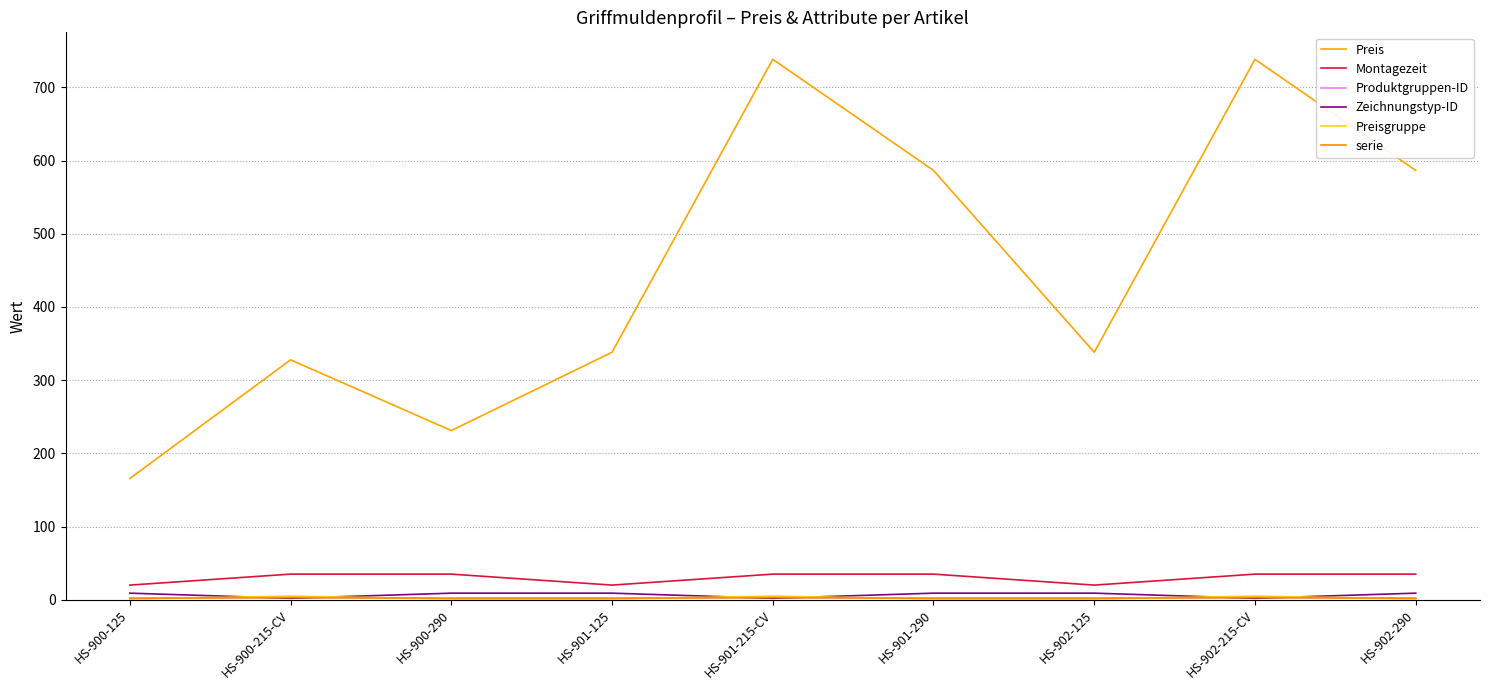

List the labels in order of serie value, largest first.

HS-900-215-CV, HS-901-215-CV, HS-902-215-CV, HS-900-125, HS-900-290, HS-901-125, HS-901-290, HS-902-125, HS-902-290